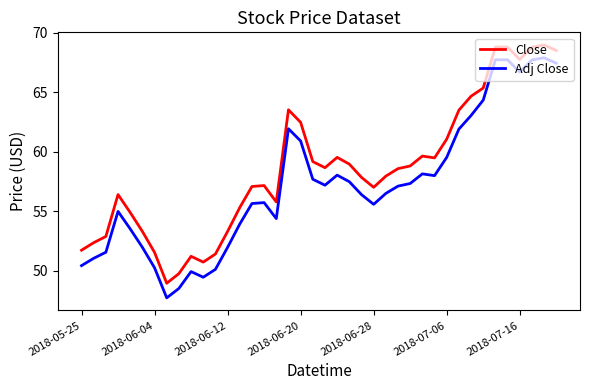

What is the difference between the maximum and minimum values in the Close series?

20.0